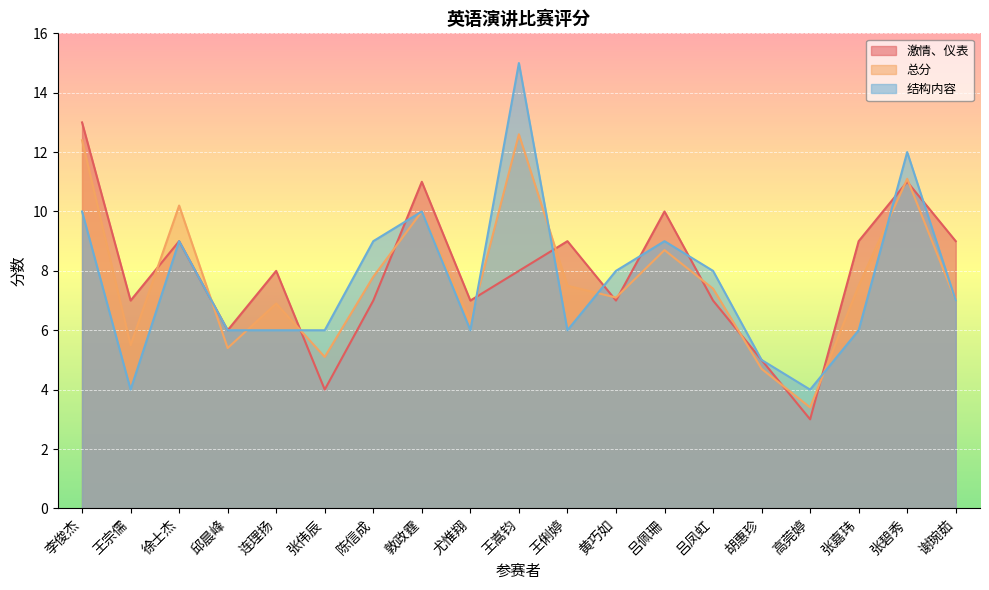

Reading left to right, list all the values displayed in this chart.

激情、仪表: 13.0	7.0	9.0	6.0	8.0	4.0	7.0	11.0	7.0	8.0	9.0	7.0	10.0	7.0	5.0	3.0	9.0	11.0	9.0
总分: 12.4	5.5	10.2	5.4	6.9	5.1	7.8	10.0	6.3	12.6	7.5	7.1	8.7	7.4	4.7	3.4	7.5	11.1	7.0
结构内容: 10.0	4.0	9.0	6.0	6.0	6.0	9.0	10.0	6.0	15.0	6.0	8.0	9.0	8.0	5.0	4.0	6.0	12.0	7.0